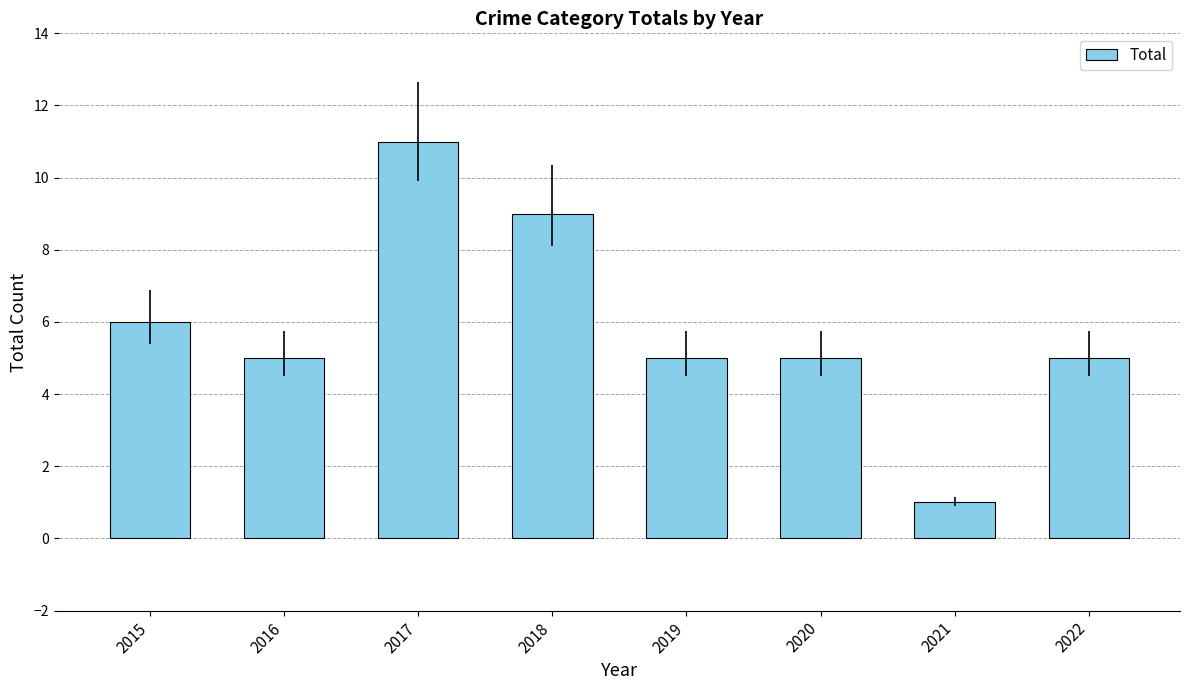

The chart shows a value of 1 at 2021. True or false?

True